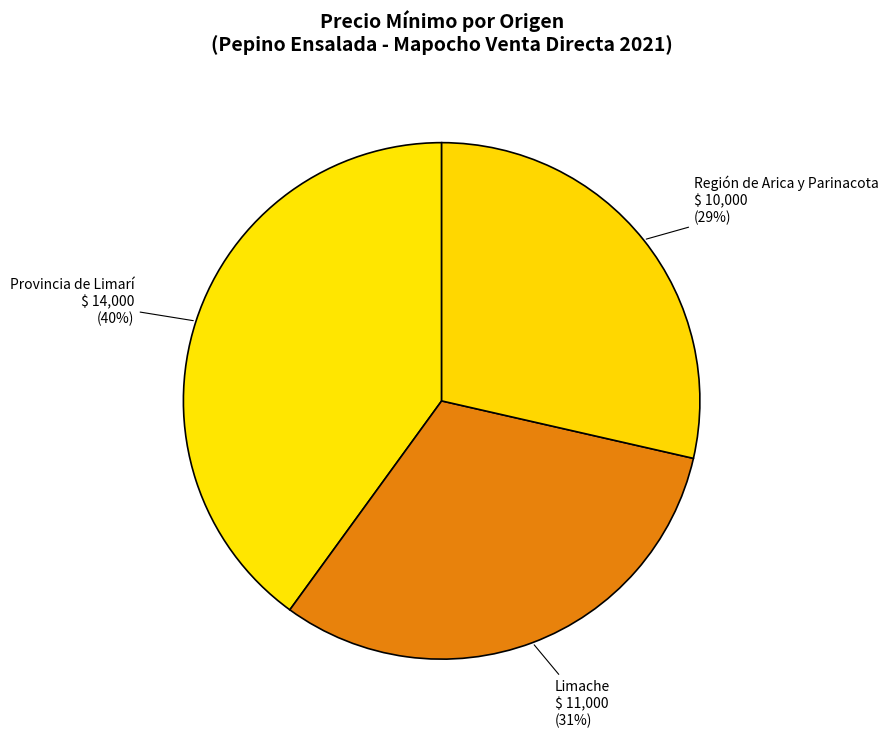

Which category has the smallest portion of the pie?

Región de Arica y Parinacota